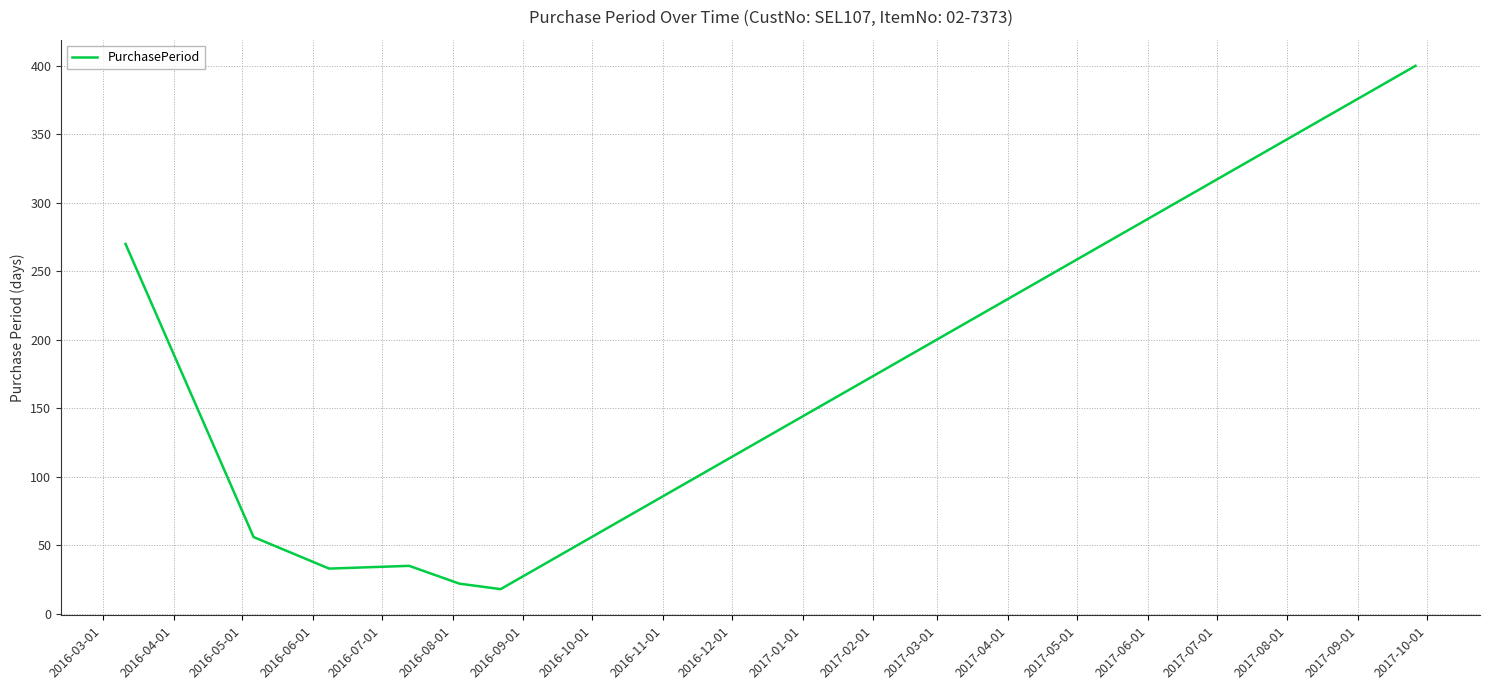

What is the difference between the maximum and minimum values?

382